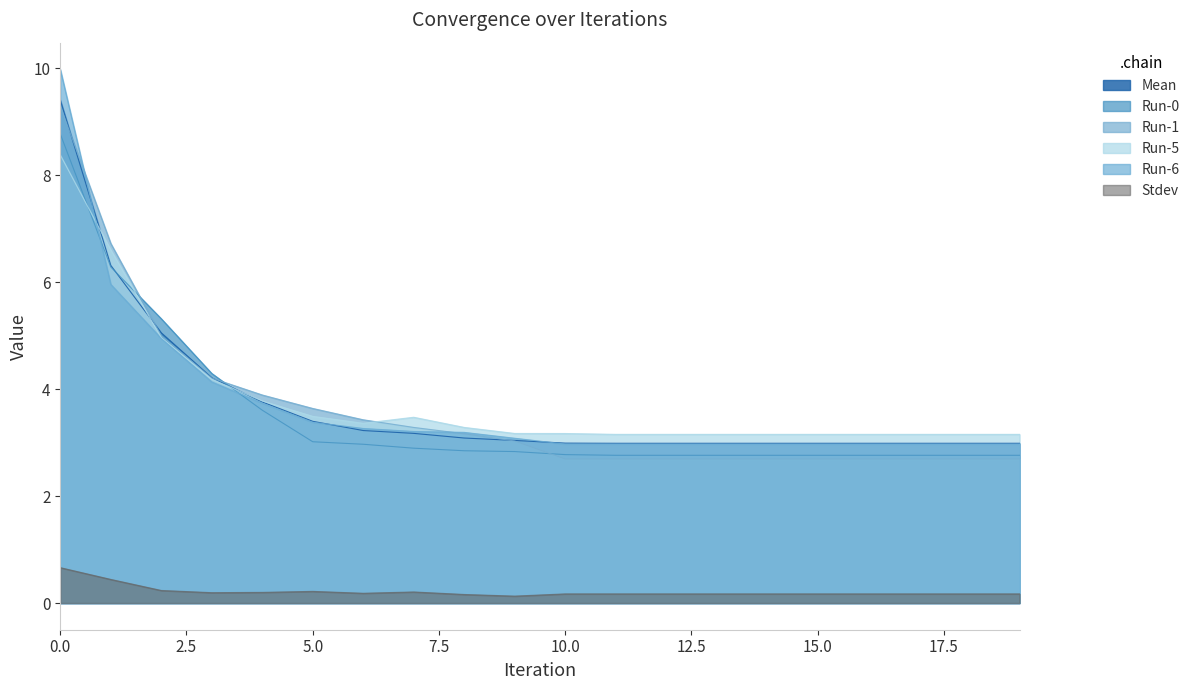

Reading left to right, extract all data points from this chart.

Mean: 0=9.4	1=6.3	2=5.1	3=4.2	4=3.8	5=3.4	6=3.2	7=3.2	8=3.1	9=3.0	10=3.0	11=3.0	12=3.0	13=3.0	14=3.0	15=3.0	16=3.0	17=3.0	18=3.0	19=3.0
Run-0: 0=8.8	1=6.3	2=5.3	3=4.3	4=3.6	5=3.0	6=3.0	7=2.9	8=2.8	9=2.8	10=2.8	11=2.8	12=2.8	13=2.8	14=2.8	15=2.8	16=2.8	17=2.8	18=2.8	19=2.8
Run-1: 0=9.3	1=6.7	2=5.0	3=4.2	4=3.9	5=3.6	6=3.4	7=3.3	8=3.2	9=3.0	10=2.7	11=2.7	12=2.7	13=2.7	14=2.7	15=2.7	16=2.7	17=2.7	18=2.7	19=2.7
Run-5: 0=8.4	1=6.6	2=5.0	3=4.2	4=3.8	5=3.5	6=3.4	7=3.5	8=3.3	9=3.2	10=3.2	11=3.2	12=3.2	13=3.2	14=3.2	15=3.2	16=3.2	17=3.2	18=3.2	19=3.2
Run-6: 0=10.0	1=6.0	2=4.9	3=4.1	4=3.7	5=3.4	6=3.3	7=3.2	8=3.2	9=3.1	10=3.0	11=3.0	12=3.0	13=3.0	14=3.0	15=3.0	16=3.0	17=3.0	18=3.0	19=3.0
Stdev: 0=0.7	1=0.4	2=0.2	3=0.2	4=0.2	5=0.2	6=0.2	7=0.2	8=0.2	9=0.1	10=0.2	11=0.2	12=0.2	13=0.2	14=0.2	15=0.2	16=0.2	17=0.2	18=0.2	19=0.2